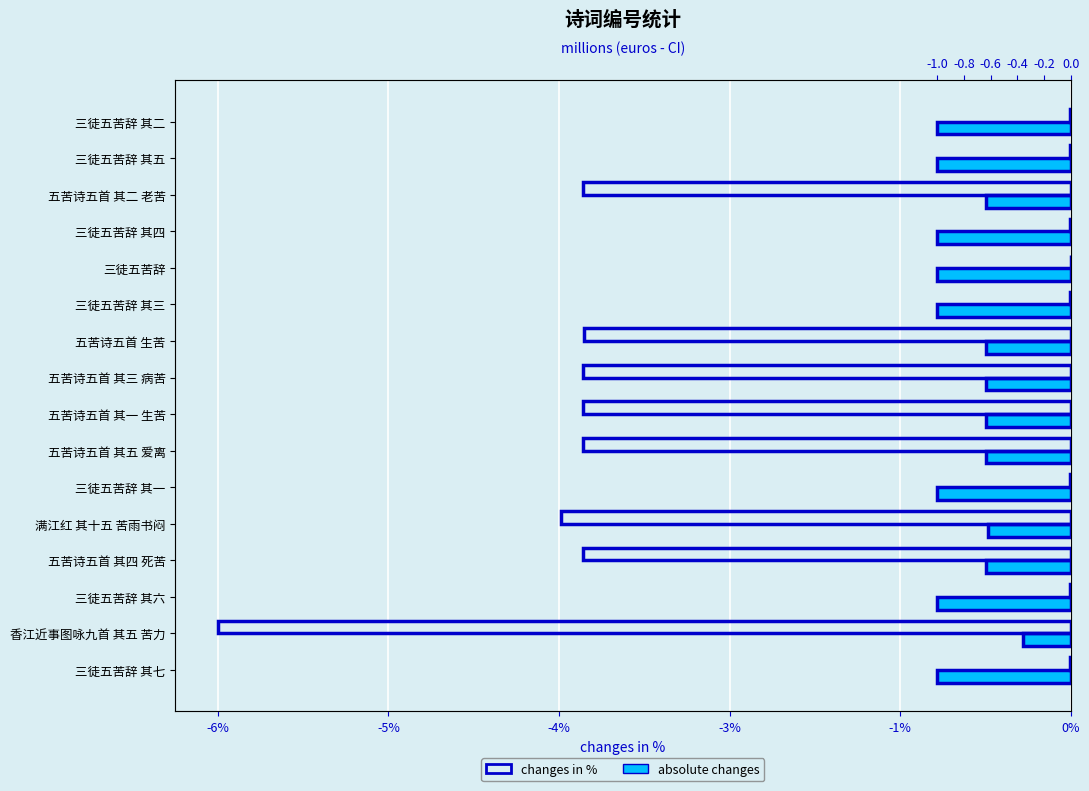

The absolute changes series shows -1.0 at 三徒五苦辞 其一. True or false?

True